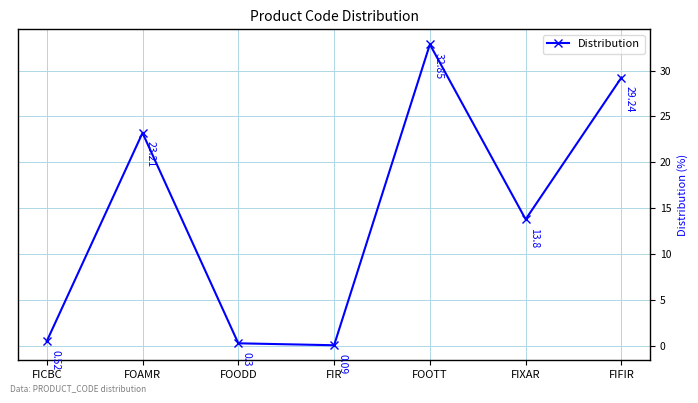

At which label does the data first exceed 13?

FOAMR